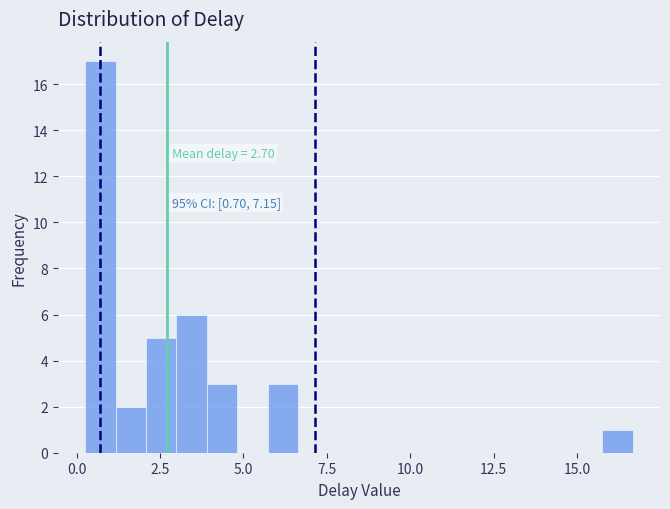

Around what value on the x-axis is the tallest bar? Give the approximate position of its centre, as read against the axis.

0.5